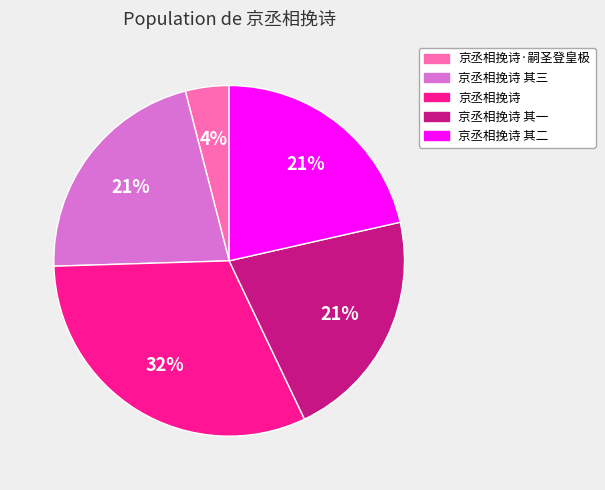

Is there a majority slice in this chart?

No